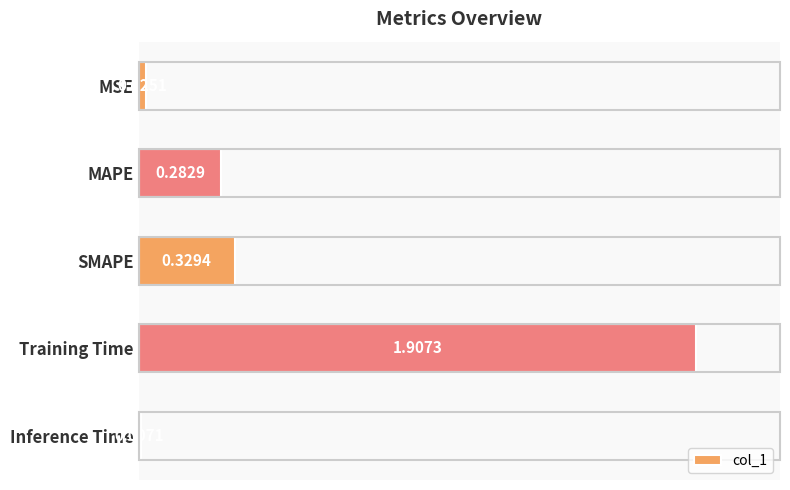

What is the label of the 1st bar from the bottom?

Inference Time